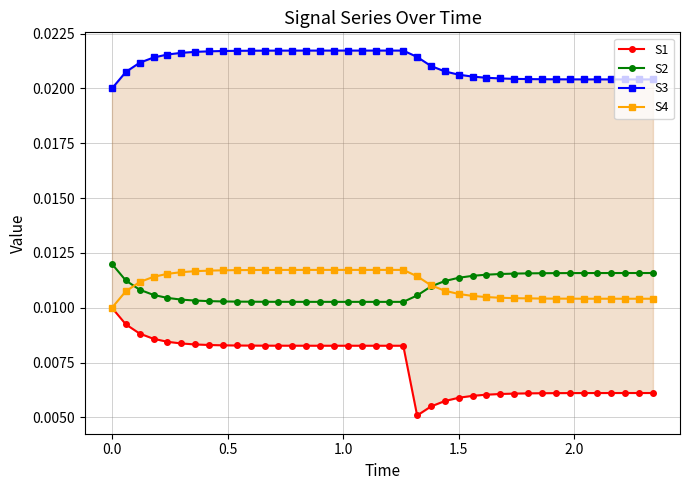

Is the value of S3 at 2.5 greater than the value of S2 at 33?

Yes